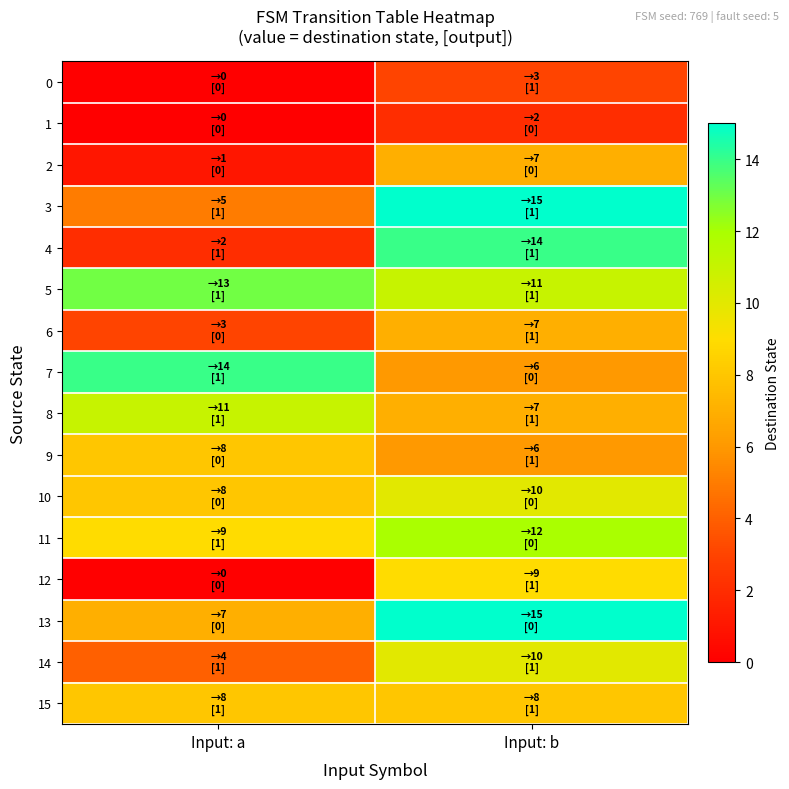

What is the spread (max minus min) of values at Input: a?

14